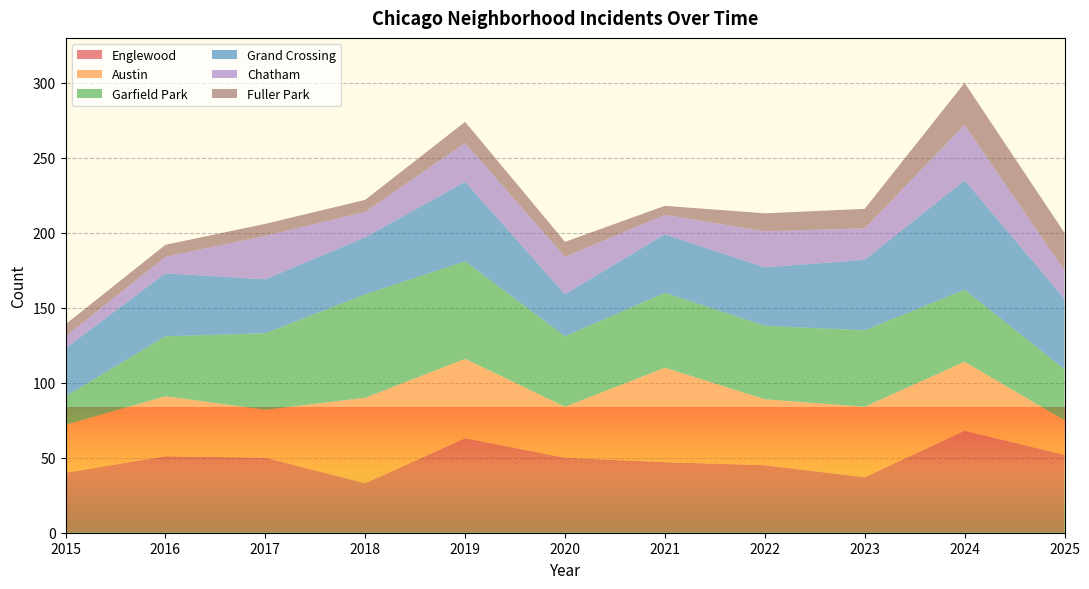

Reading left to right, transcribe all the data shown in this chart.

Englewood: 2015=40	2016=51	2017=50	2018=33	2019=63	2020=50	2021=47	2022=45	2023=37	2024=68	2025=52
Austin: 2015=32	2016=40	2017=32	2018=57	2019=53	2020=34	2021=63	2022=44	2023=47	2024=46	2025=23
Garfield Park: 2015=19	2016=40	2017=51	2018=69	2019=65	2020=47	2021=50	2022=49	2023=51	2024=48	2025=34
Grand Crossing: 2015=32	2016=42	2017=36	2018=38	2019=53	2020=28	2021=39	2022=39	2023=47	2024=73	2025=47
Chatham: 2015=8	2016=11	2017=29	2018=17	2019=26	2020=25	2021=13	2022=24	2023=21	2024=37	2025=19
Fuller Park: 2015=8	2016=8	2017=8	2018=8	2019=14	2020=10	2021=6	2022=12	2023=13	2024=28	2025=25